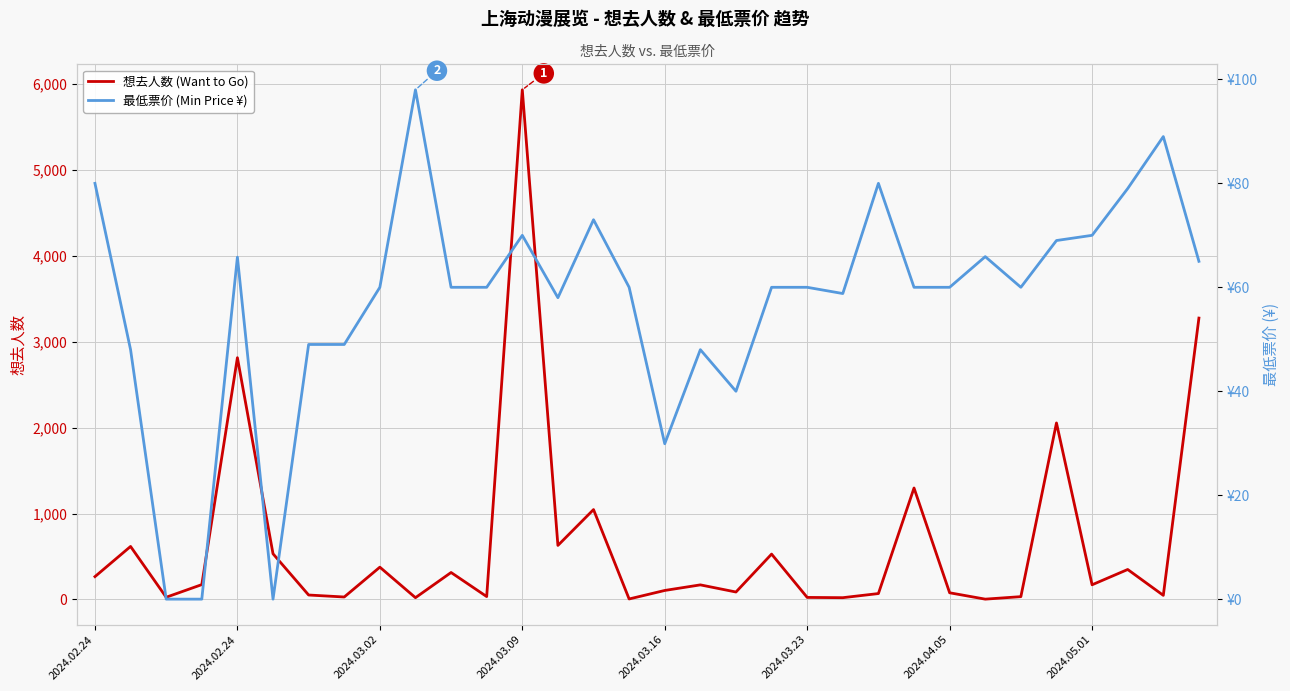

In 想去人数 (Want to Go), how many points are higher than both neighbors (excluding endpoints)?

11